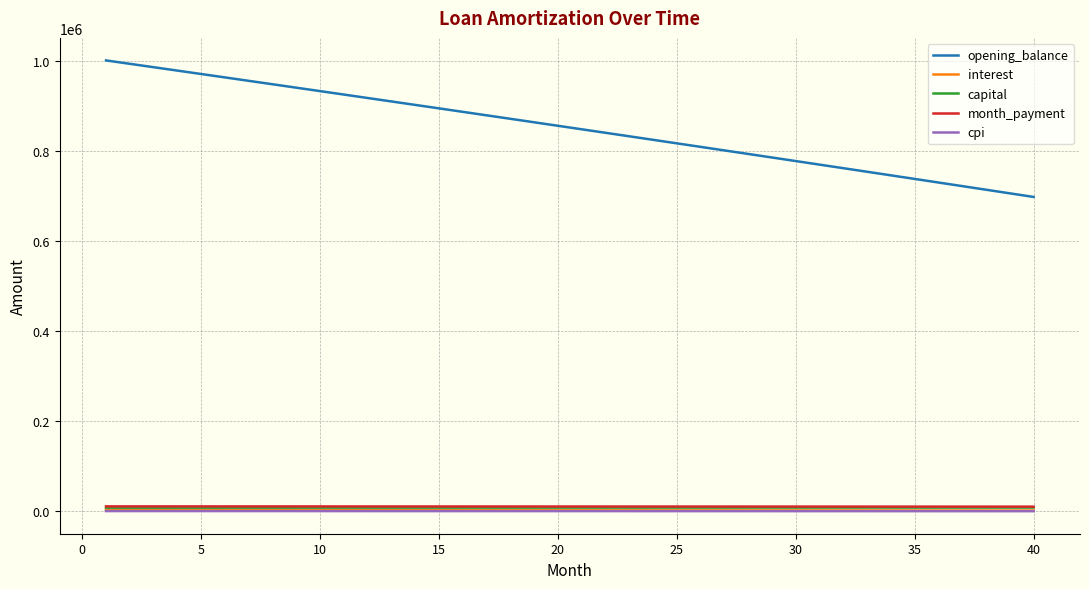

Which series has the largest range (max minus min)?

opening_balance